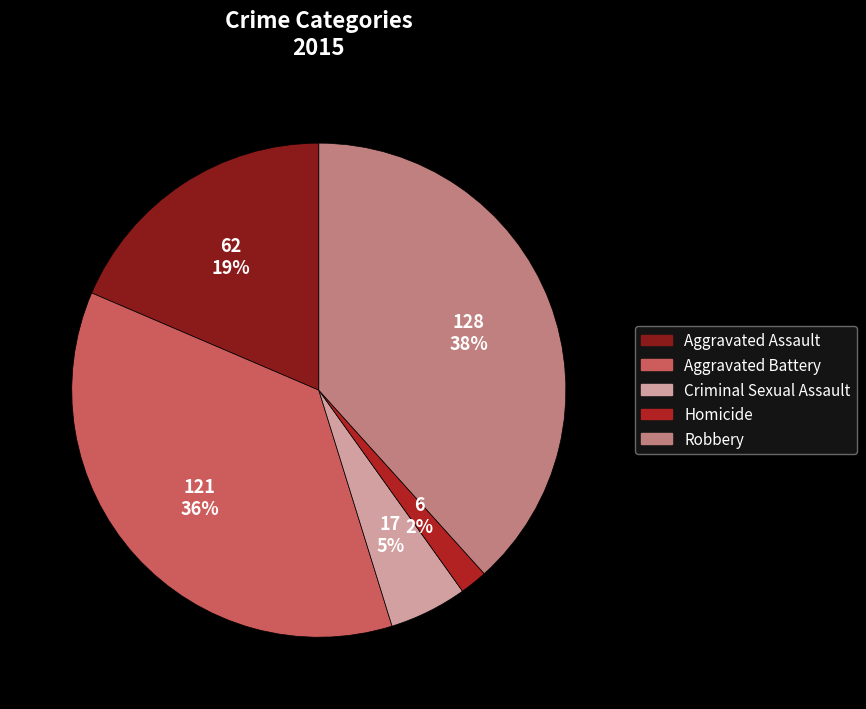

Is there any slice that represents more than half of the pie?

No